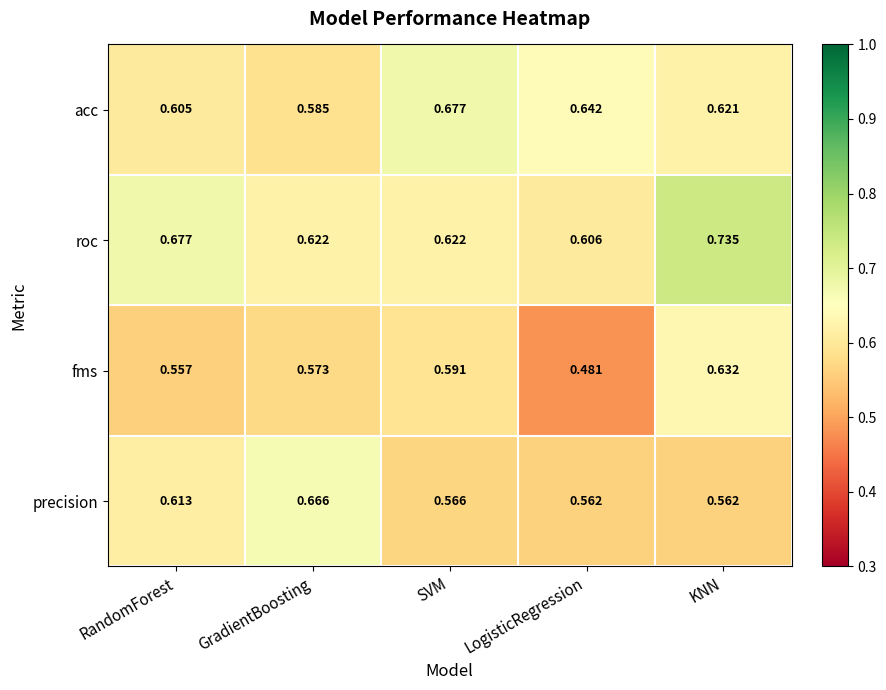

At which label does roc reach its peak?

KNN